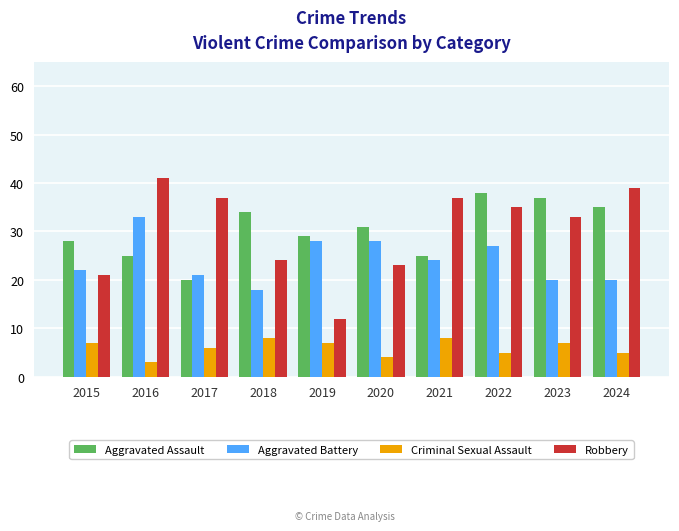

At which category is the sum across all series the highest?

2022